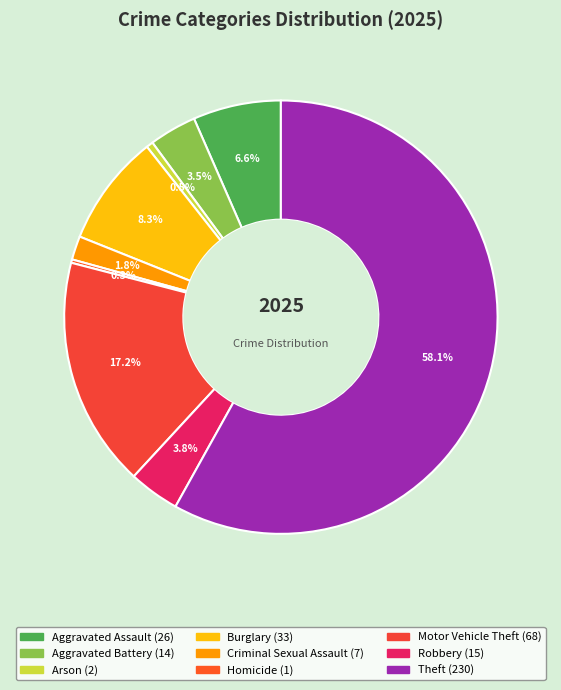

To the nearest percent, what is the difference between the largest and smallest slice percentages?

58%